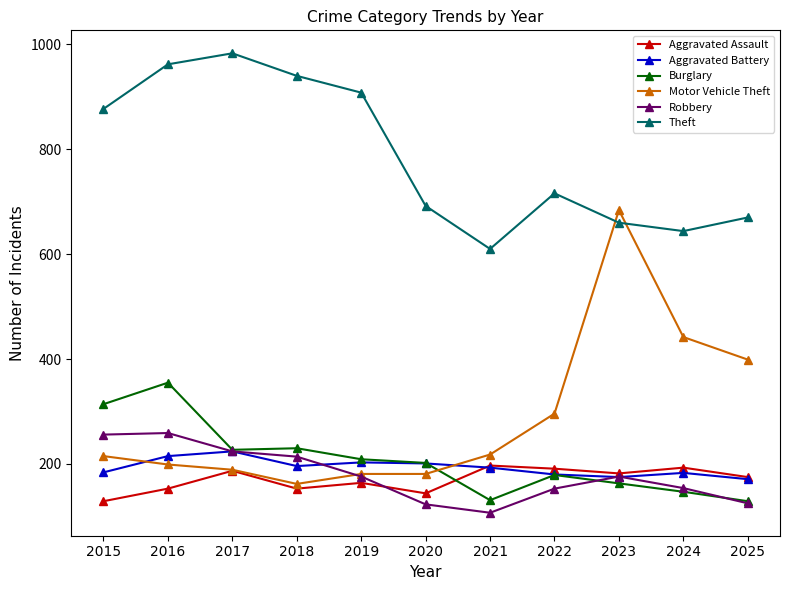

Rank the series at 2018 from lowest to highest value.

Aggravated Assault, Motor Vehicle Theft, Aggravated Battery, Robbery, Burglary, Theft